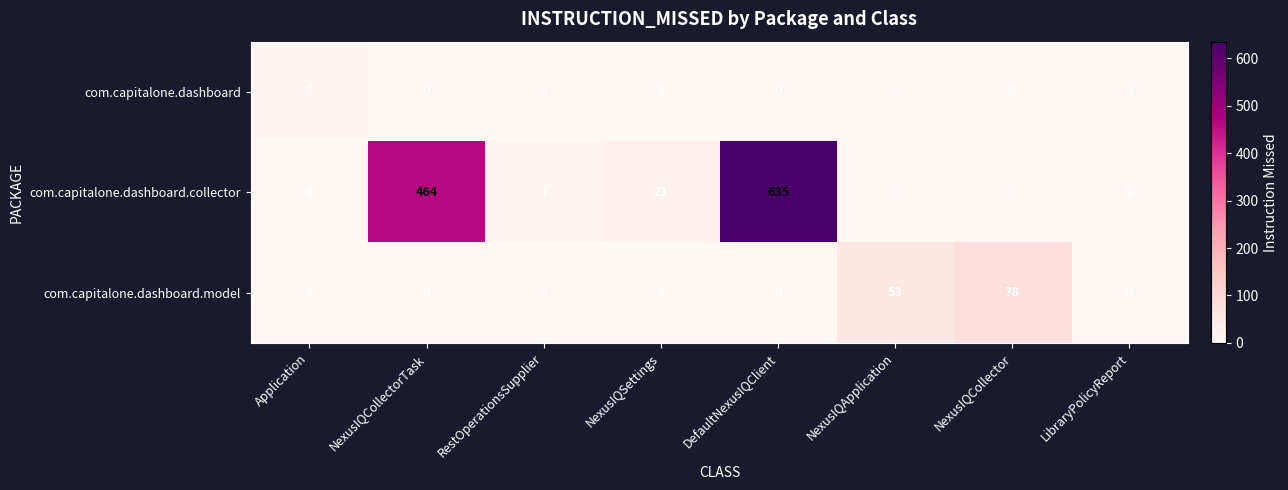

Which series has the largest total across all categories?

com.capitalone.dashboard.collector